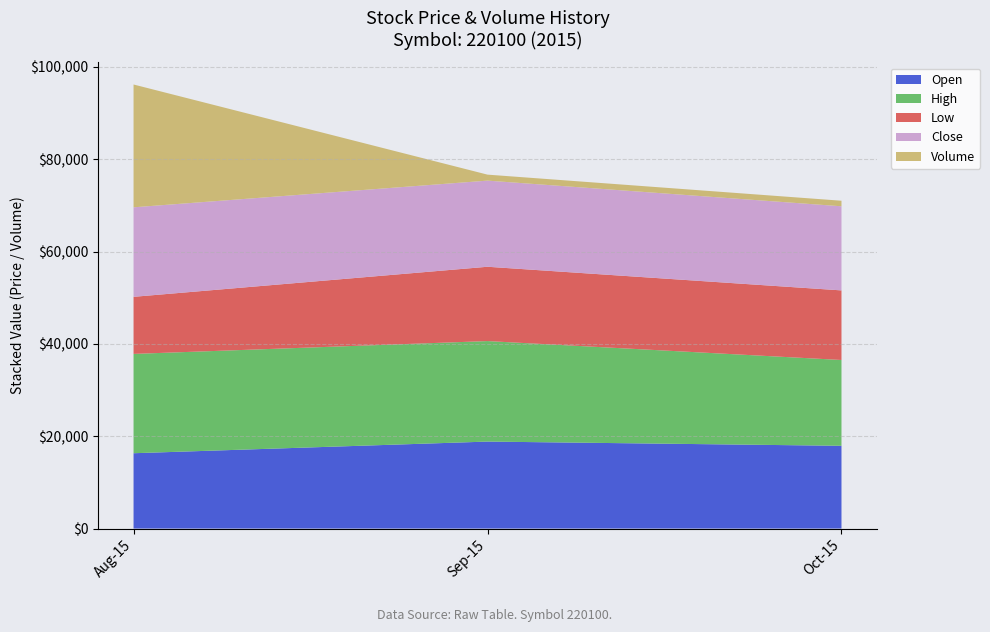

What is the highest value of the Open series?

18840